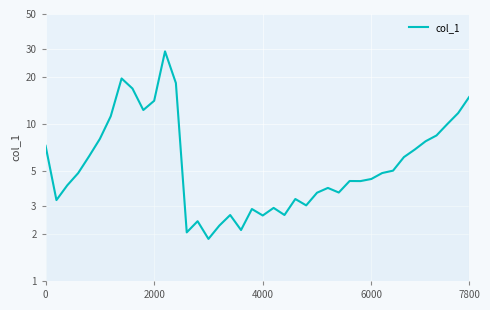

What is the smallest value displayed?

1.9